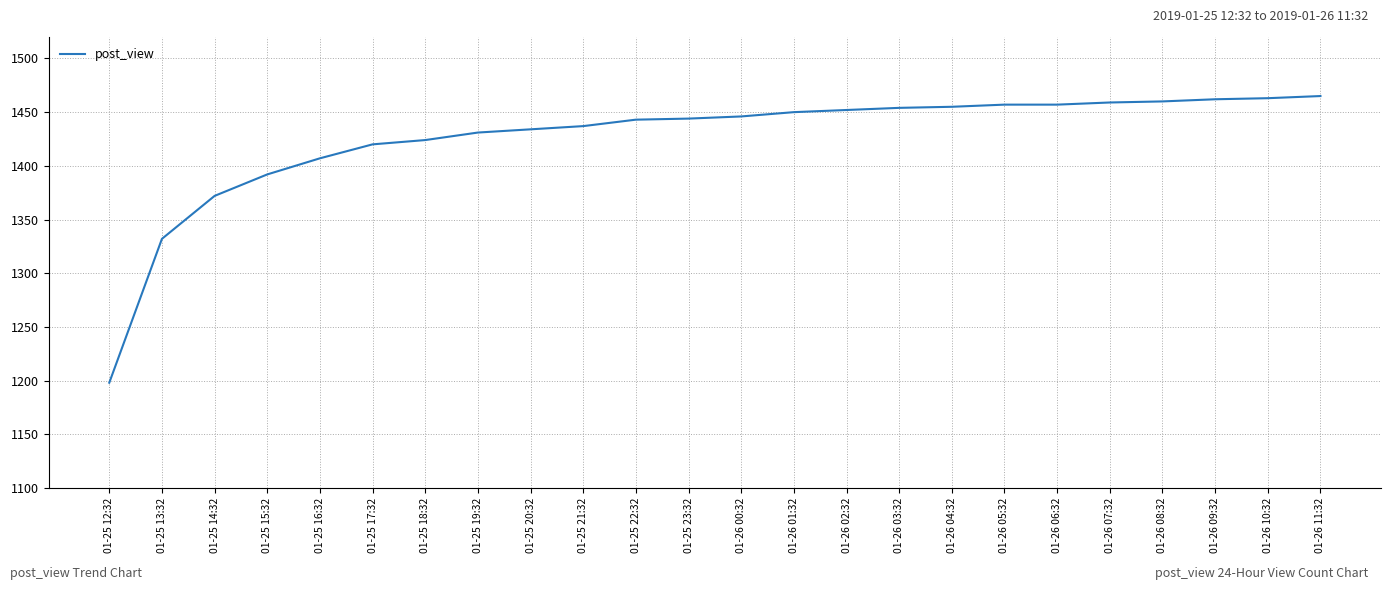

What is the approximate value at 01-25 22:32, to the nearest 10?

1440